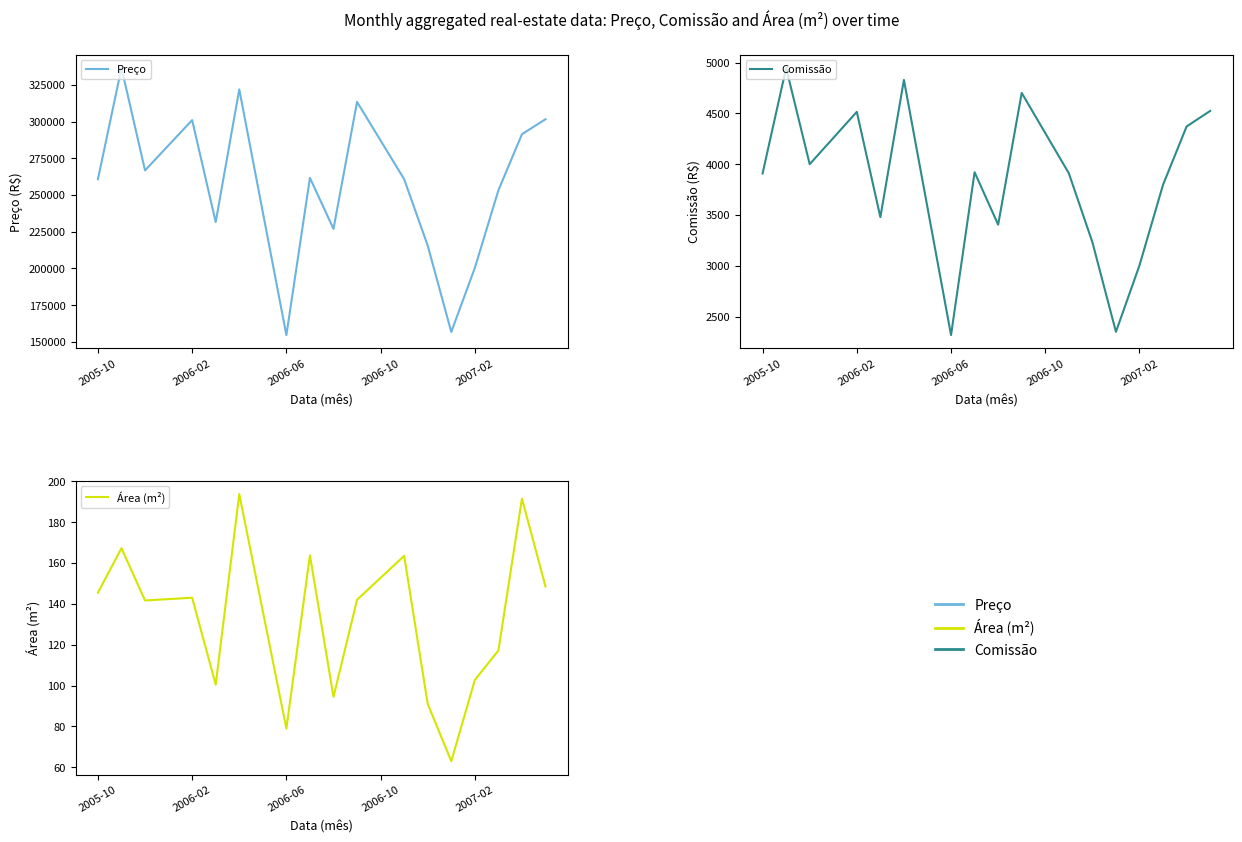

What is the highest value of the Área (m²) series?

193.8